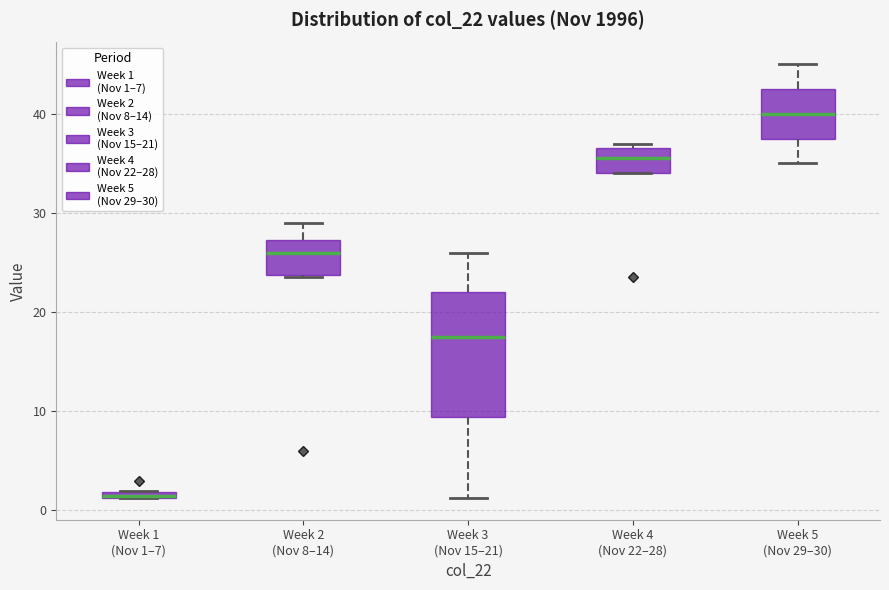

Where does the median line of the box for Week 3 (Nov 15–21) sit on the y-axis? The values are not printed on the chart, so give them approximately, as read against the axis.

18